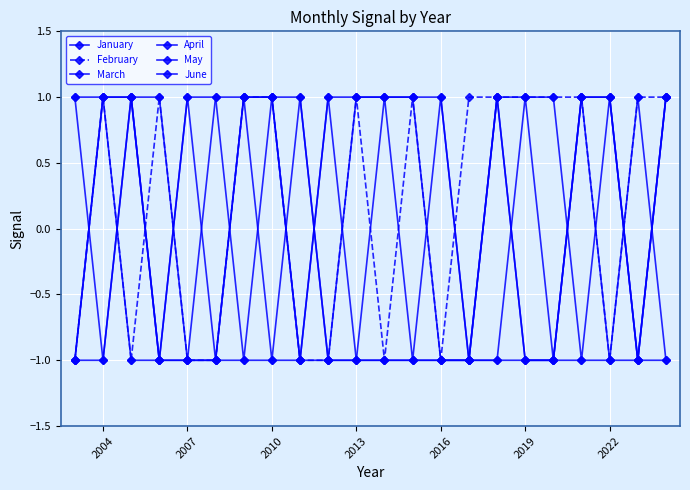

How many interior local valleys does the February series have?

4